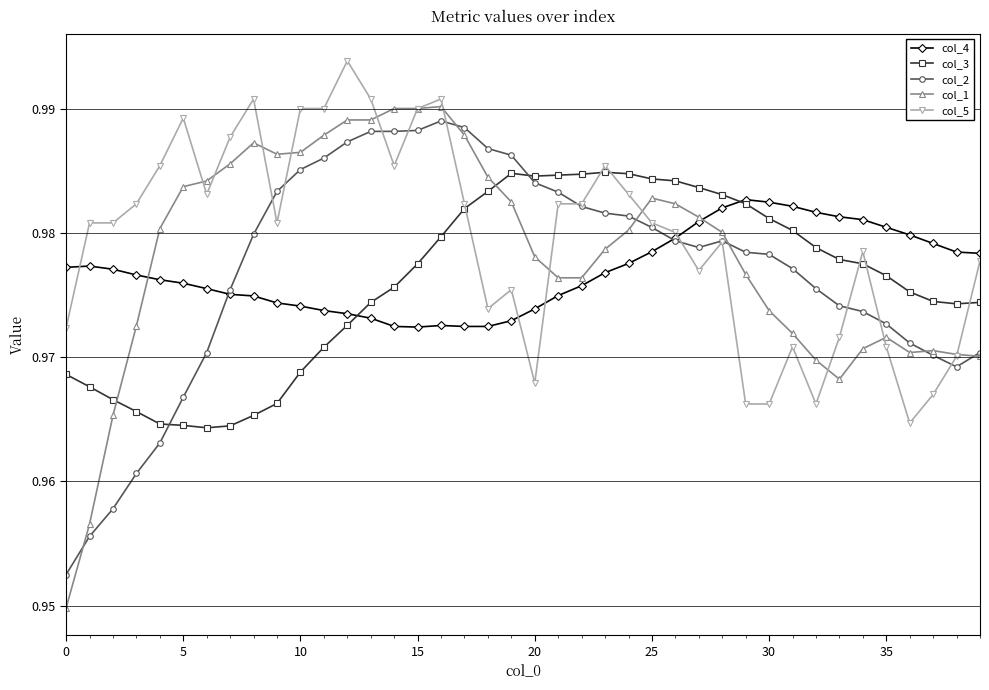

Which series has the widest spread of values?

col_1